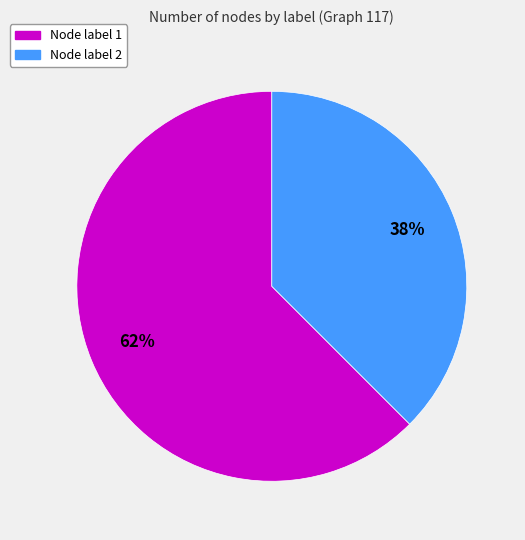

Is the sum of Node label 1 and Node label 2 greater than half?

Yes